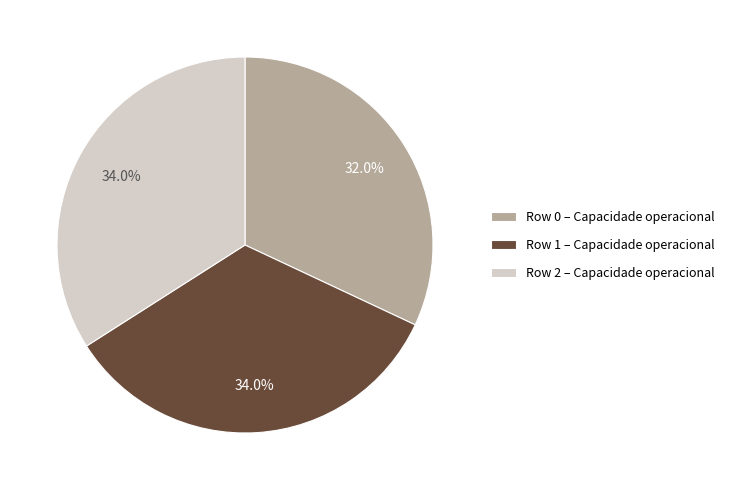

Is the sum of Row 2 and Row 0 greater than half?

Yes